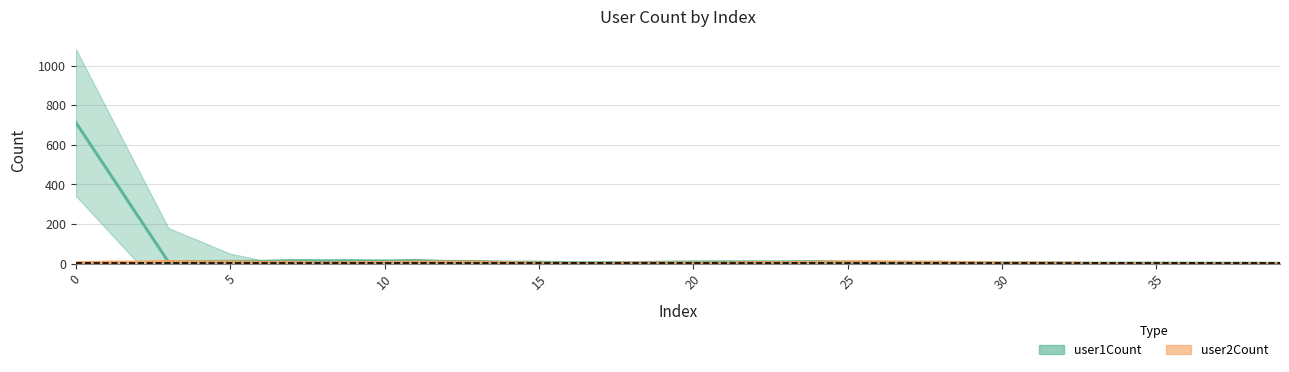

What is the spread (max minus min) of values at 28?

2